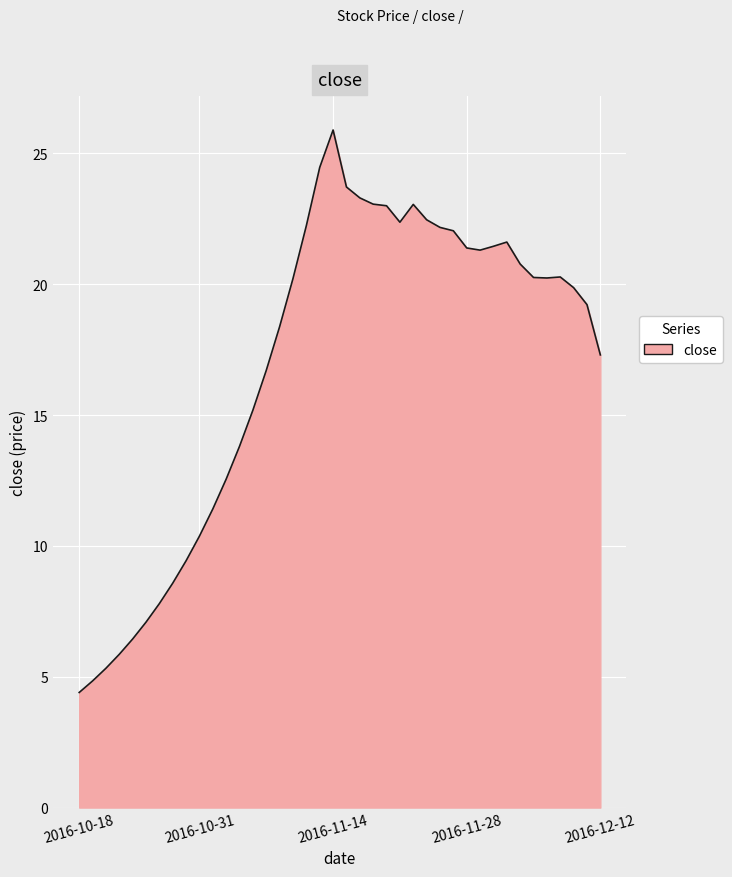

What is the difference between the maximum and minimum values?

21.5